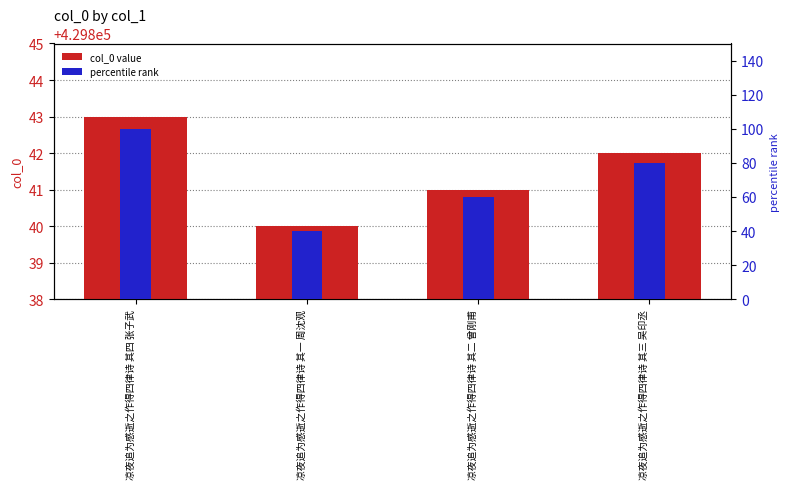

At which label is col_0 value closest to 429841?

凉夜追为感逝之作得四律诗 其二 曾刚甫